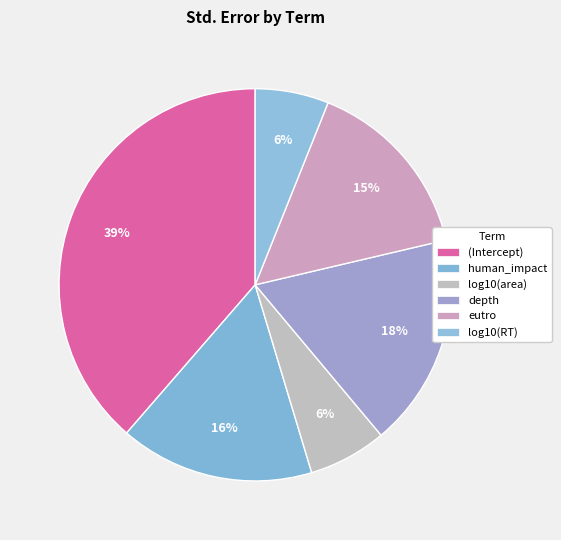

Does log10(RT) account for over 50% of the chart?

No